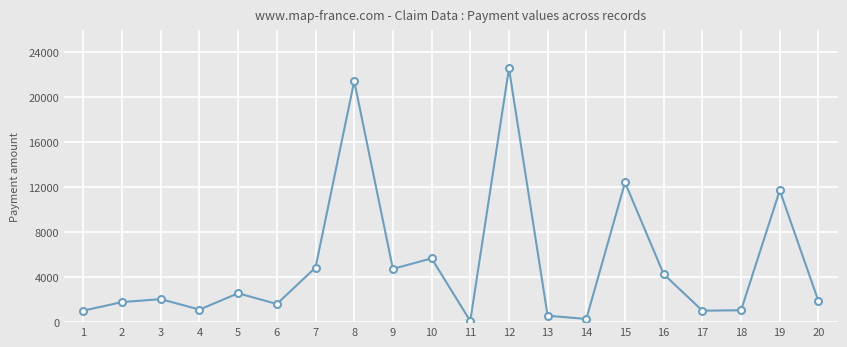

Is this an area chart (filled region under the line)?

No